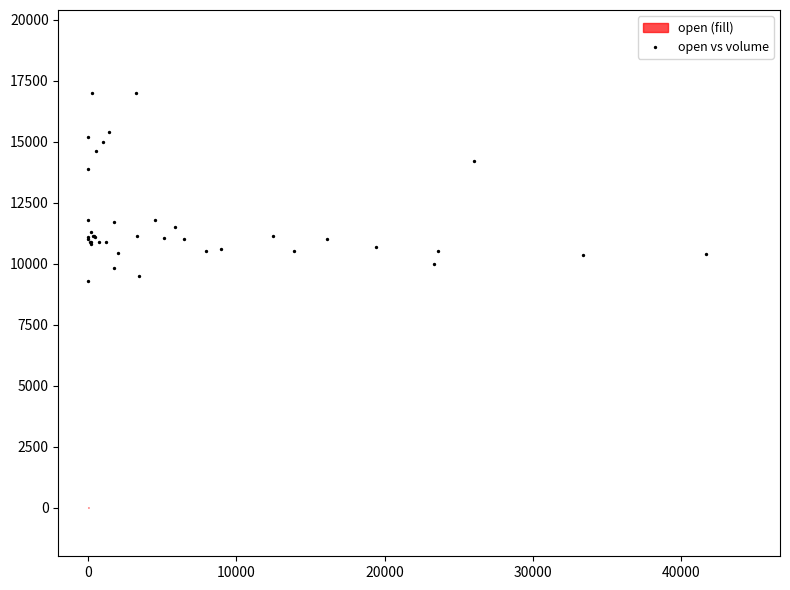

What Y value in the scatter plot is closest to 13150?

13900.0